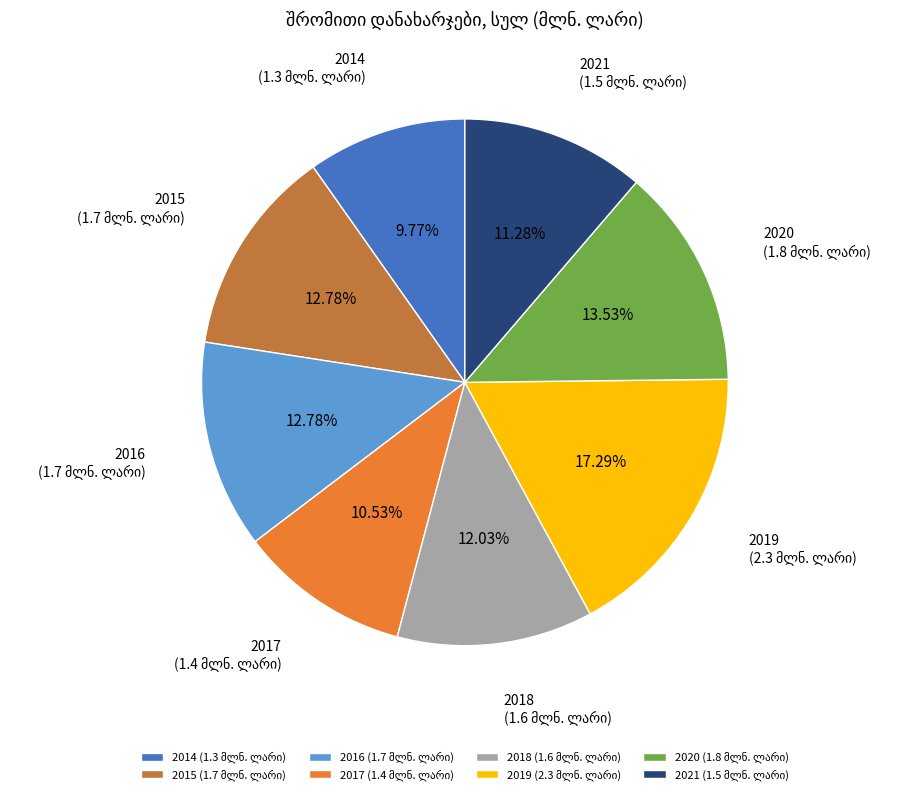

Which category has the smallest portion of the pie?

2014